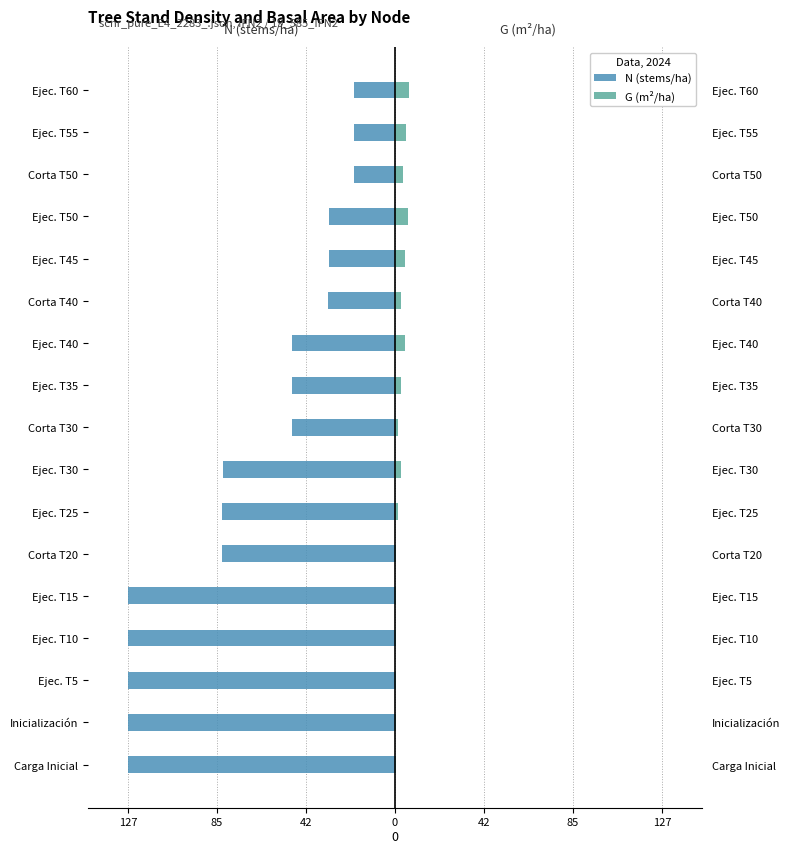

Reading right to left, extract all data points from this chart.

N (stems/ha): -19.6	-19.7	-19.8	-31.6	-31.7	-31.8	-49.0	-49.1	-49.3	-82.2	-82.5	-82.8	-127.3	-127.3	-127.3	-127.3	-127.3
G (m²/ha): 6.9	5.3	3.9	6.3	4.6	3.0	4.7	3.0	1.6	2.7	1.3	0.4	0.6	0.6	0.6	0.6	0.6